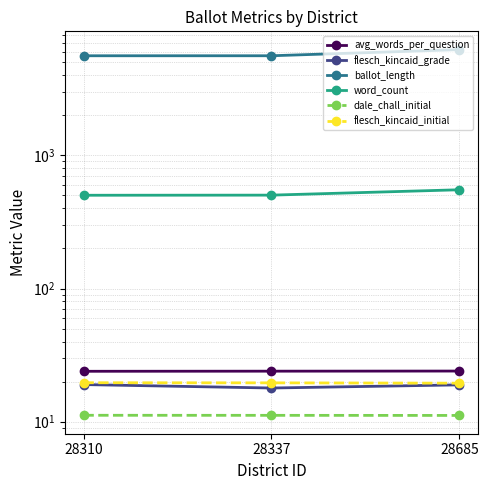

At 28685, list the series in order from largest to smallest.

ballot_length, word_count, avg_words_per_question, flesch_kincaid_initial, flesch_kincaid_grade, dale_chall_initial